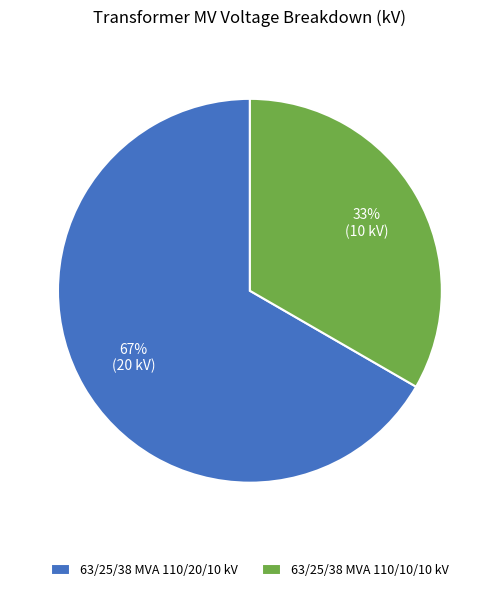

Which slice is the largest?

63/25/38 MVA 110/20/10 kV